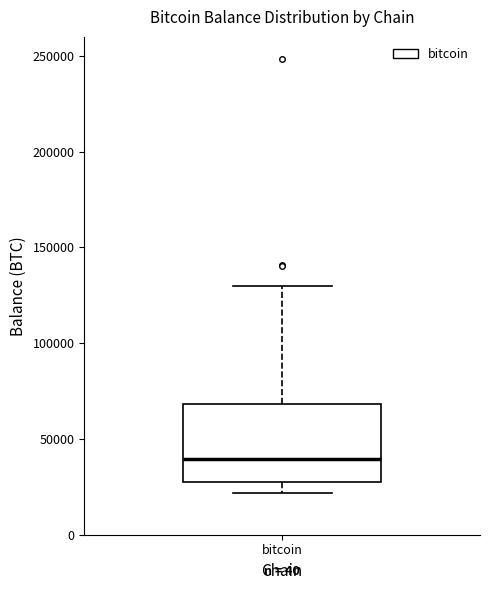

Where does the upper whisker of the box for bitcoin end on the y-axis? The values are not printed on the chart, so give them approximately, as read against the axis.

130000